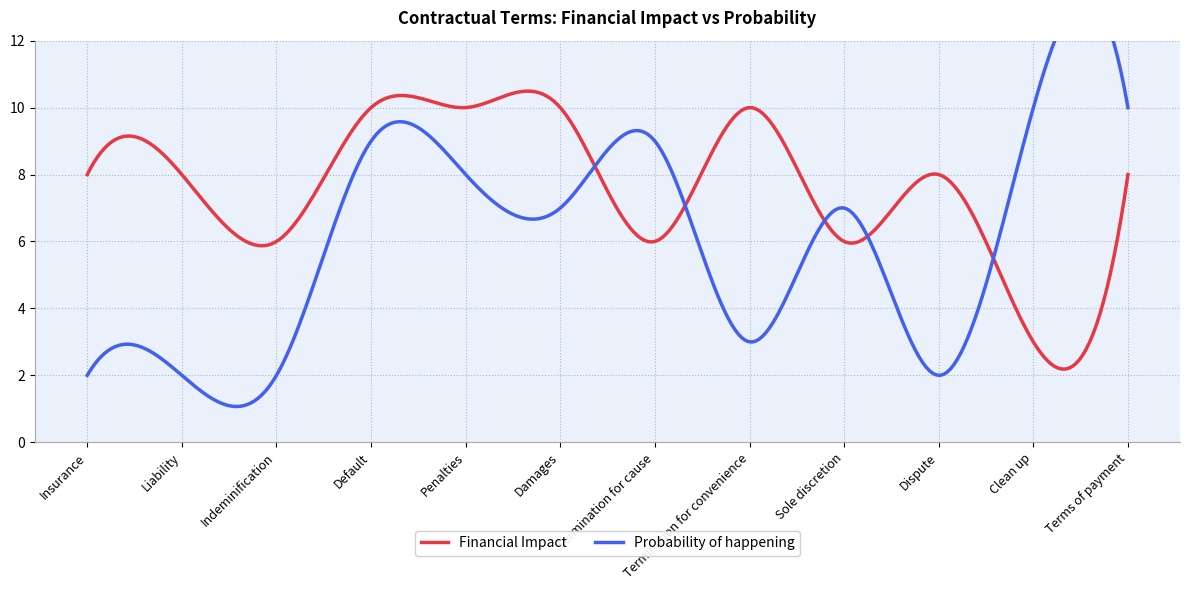

At how many categories does at least one series exceed 2?

12